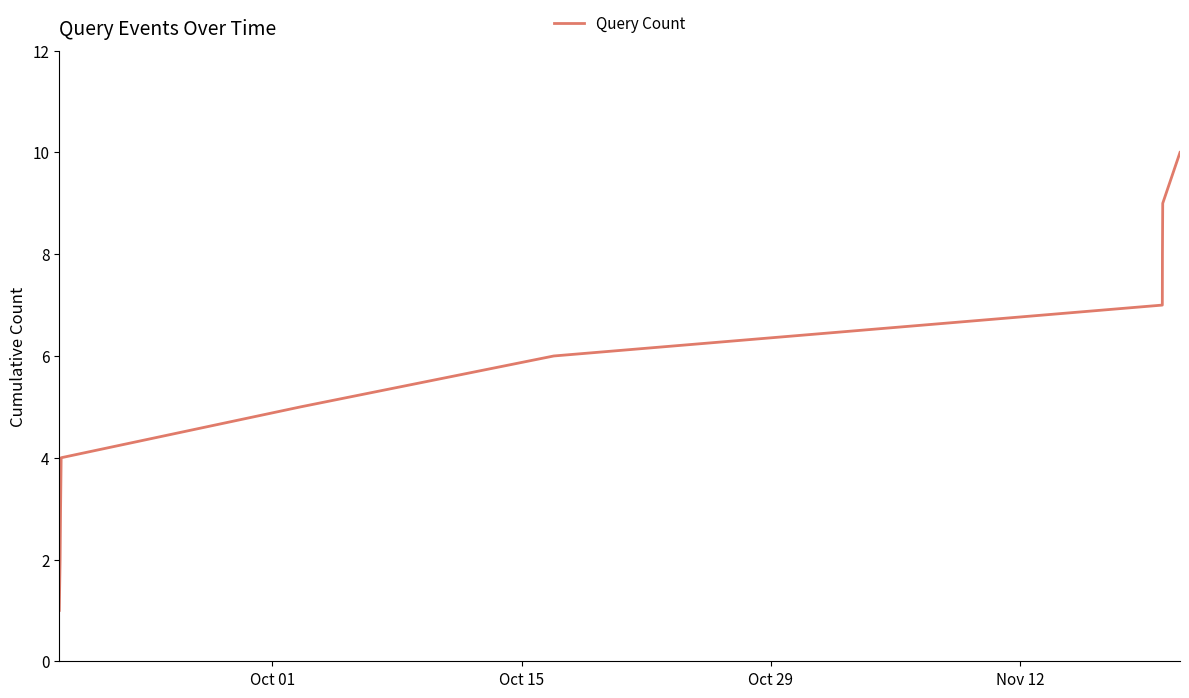

Does the chart have visible grid lines?

No